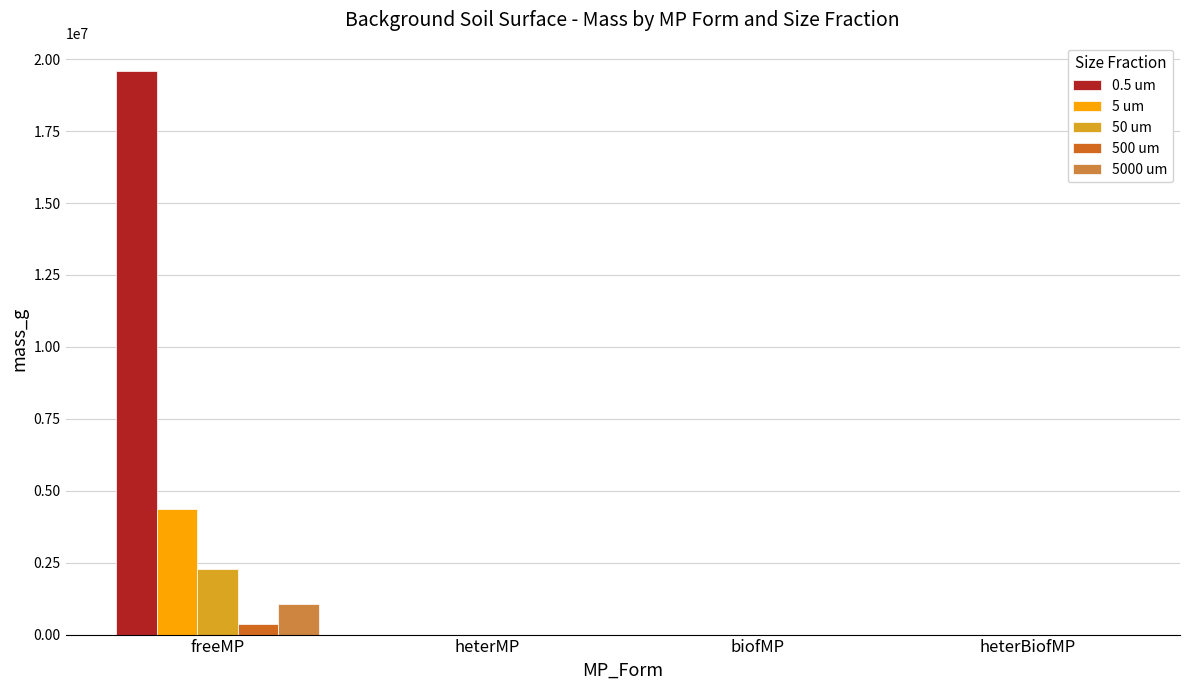

True or false: 50 um has a value of 907221.6 at biofMP.

False